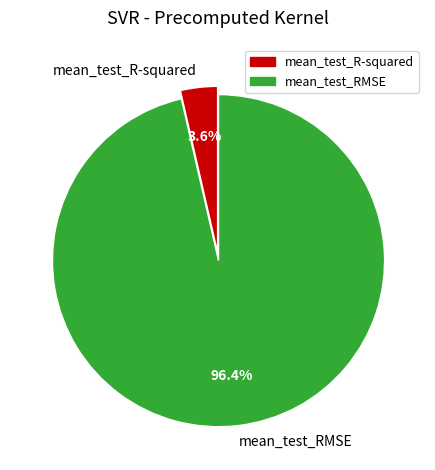

Is mean_test_RMSE the majority of the pie?

Yes